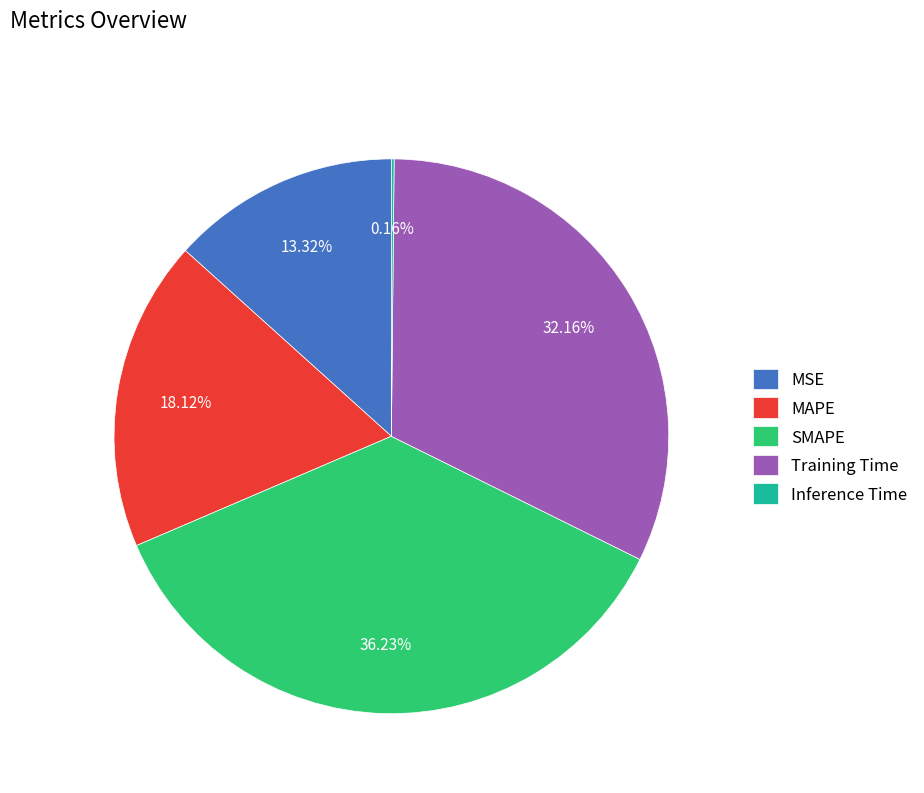

What is the largest slice in the pie chart?

SMAPE